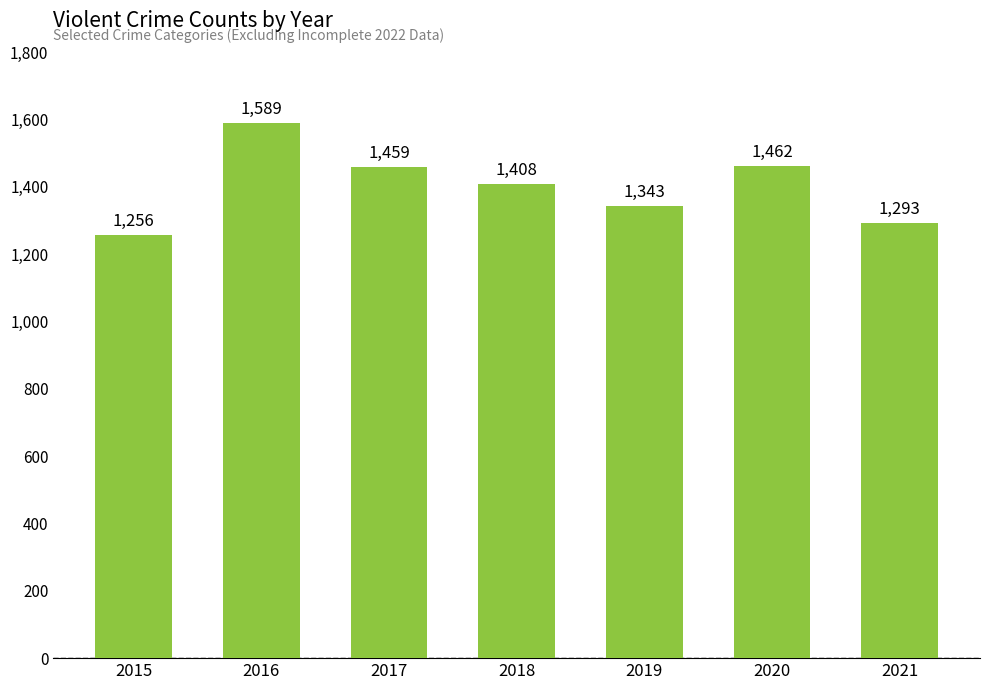

What is the difference between the second highest and second lowest values?

169